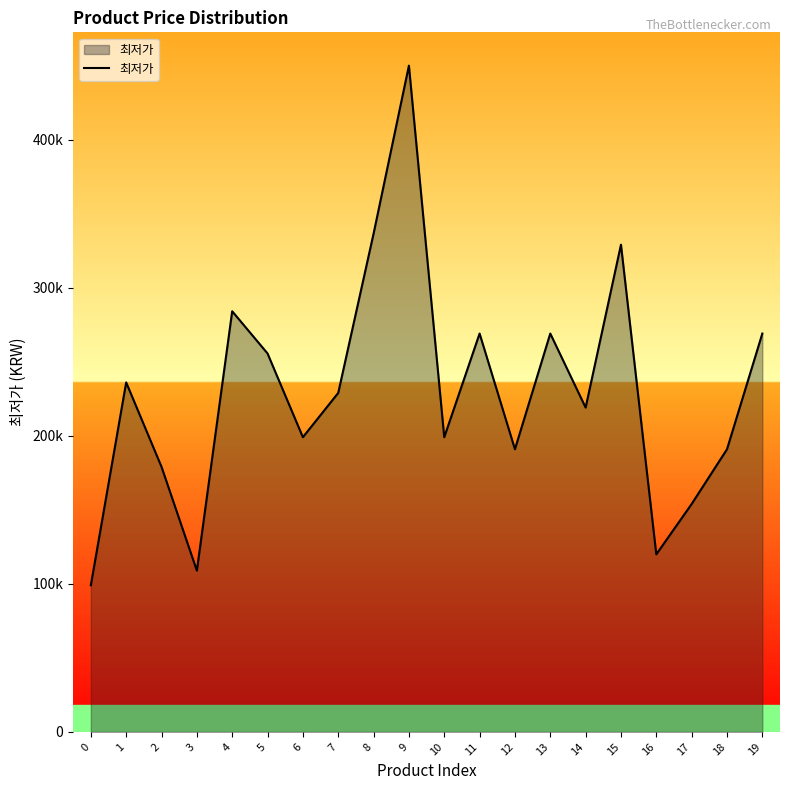

What is the sum of all values?

4586270